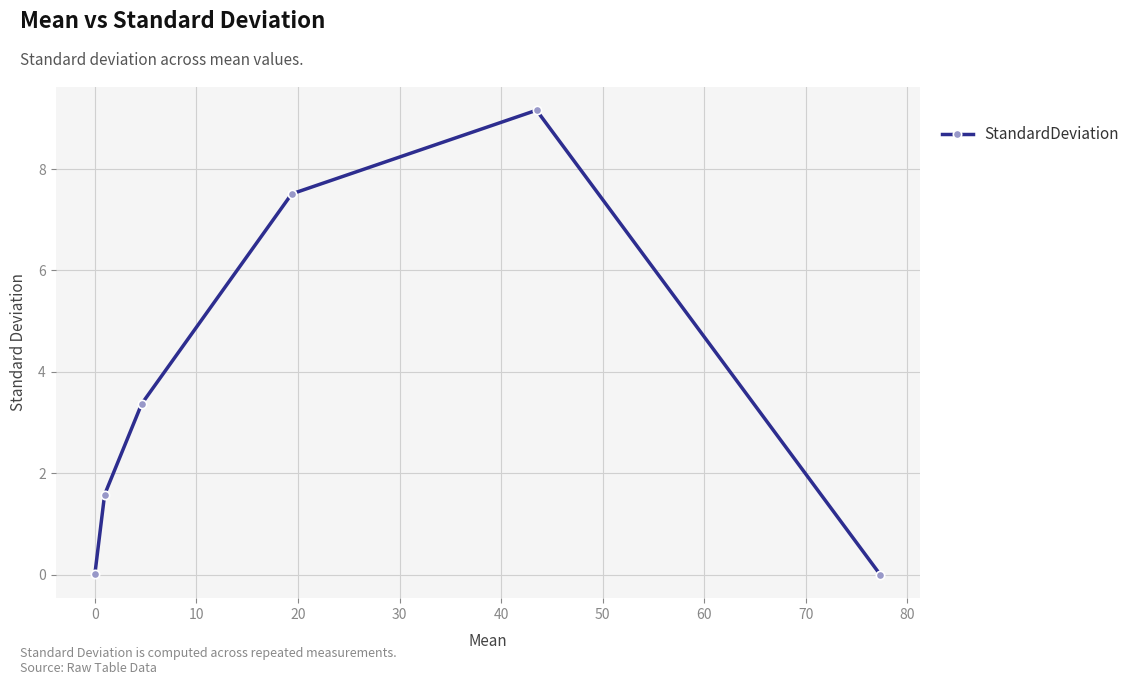

What is the difference between the maximum and minimum values?

9.2